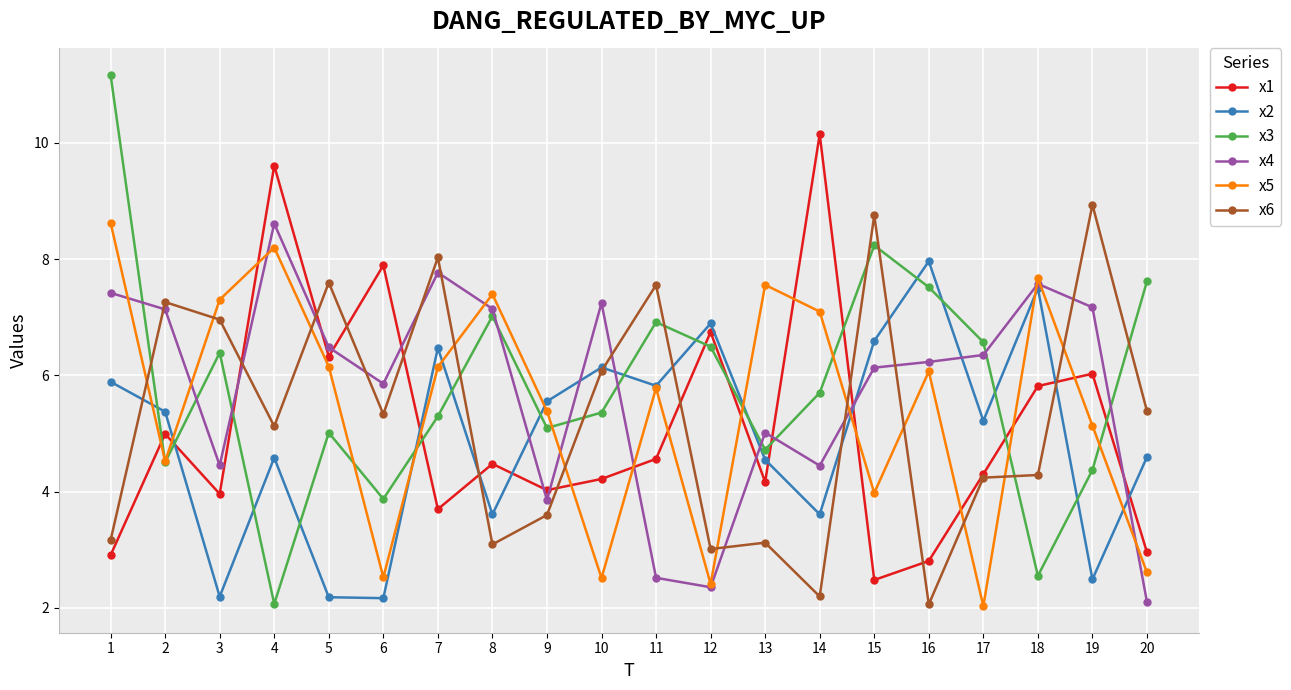

What is the value of the x4 point at the 11th from the left?

2.5